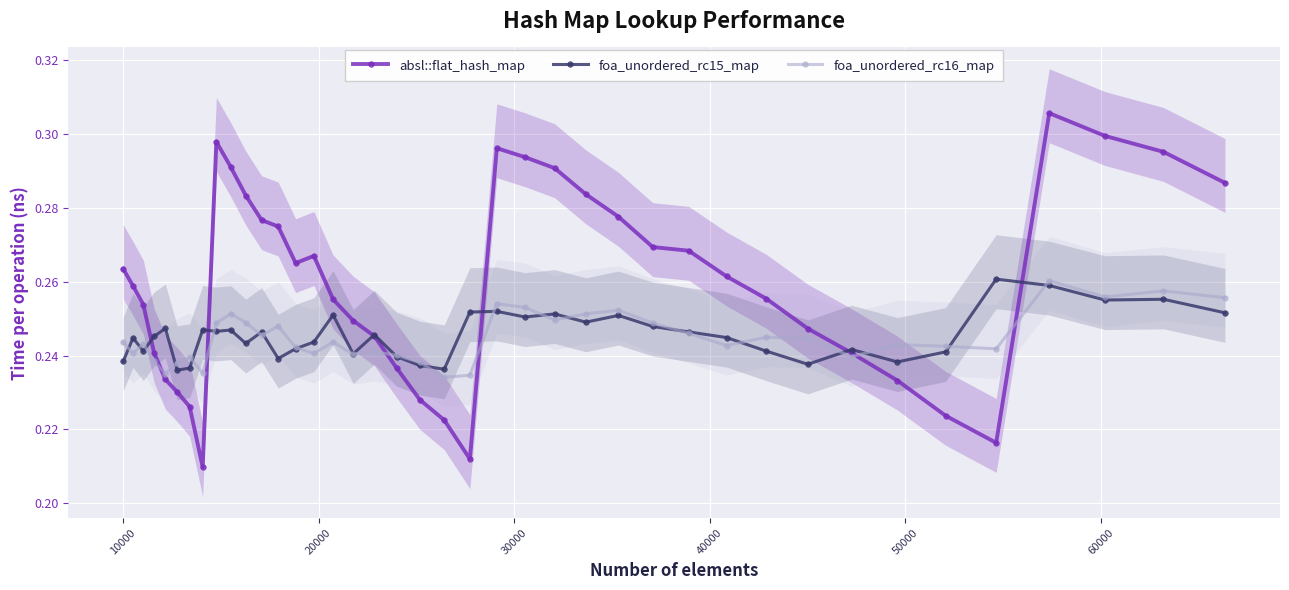

True or false: foa_unordered_rc16_map has more than 2 interior local peaks.

True